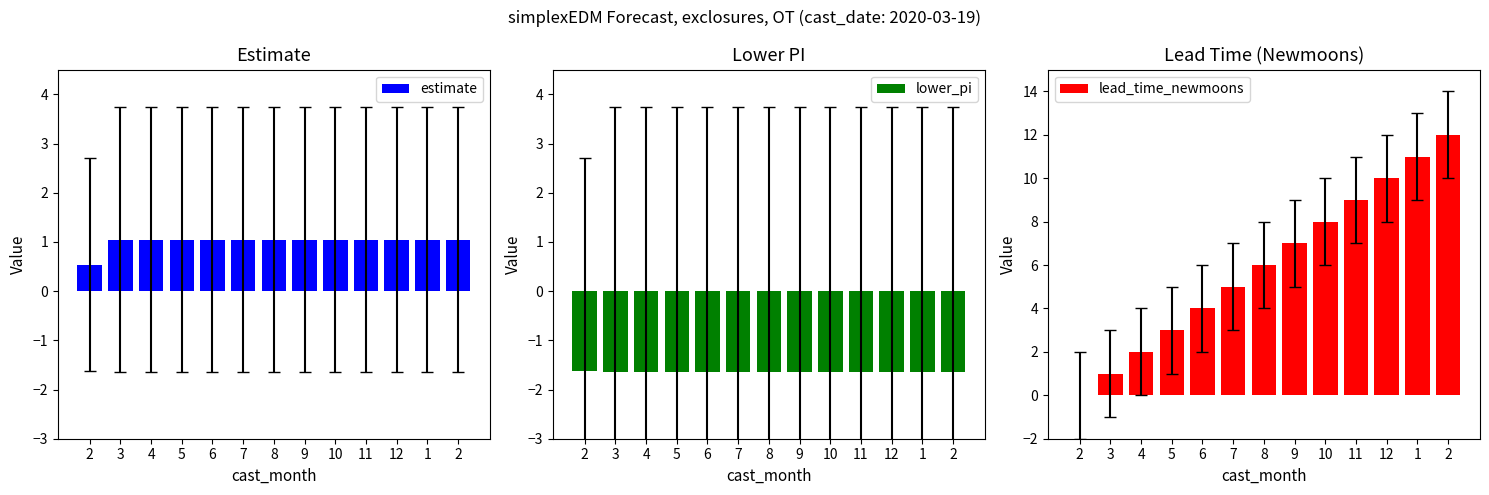

How many values in the estimate series exceed 1?

12